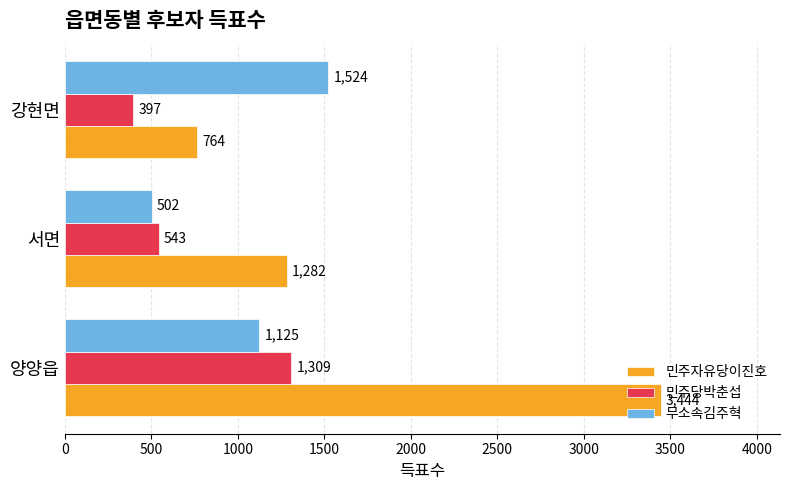

At how many categories does at least one series exceed 1260?

3